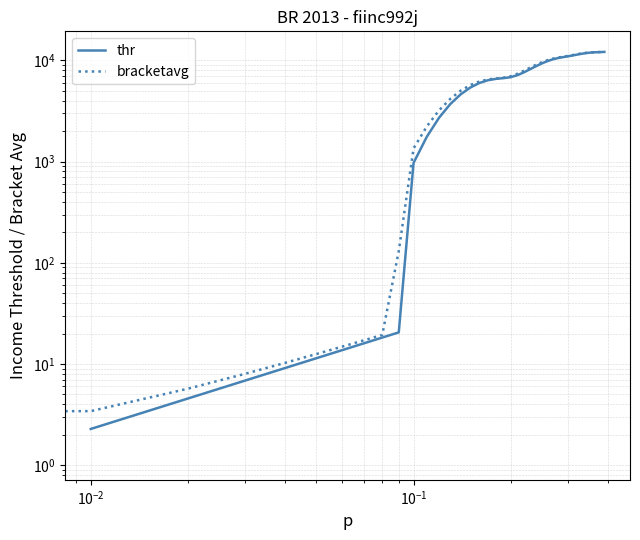

Is this an area chart (filled region under the line)?

No